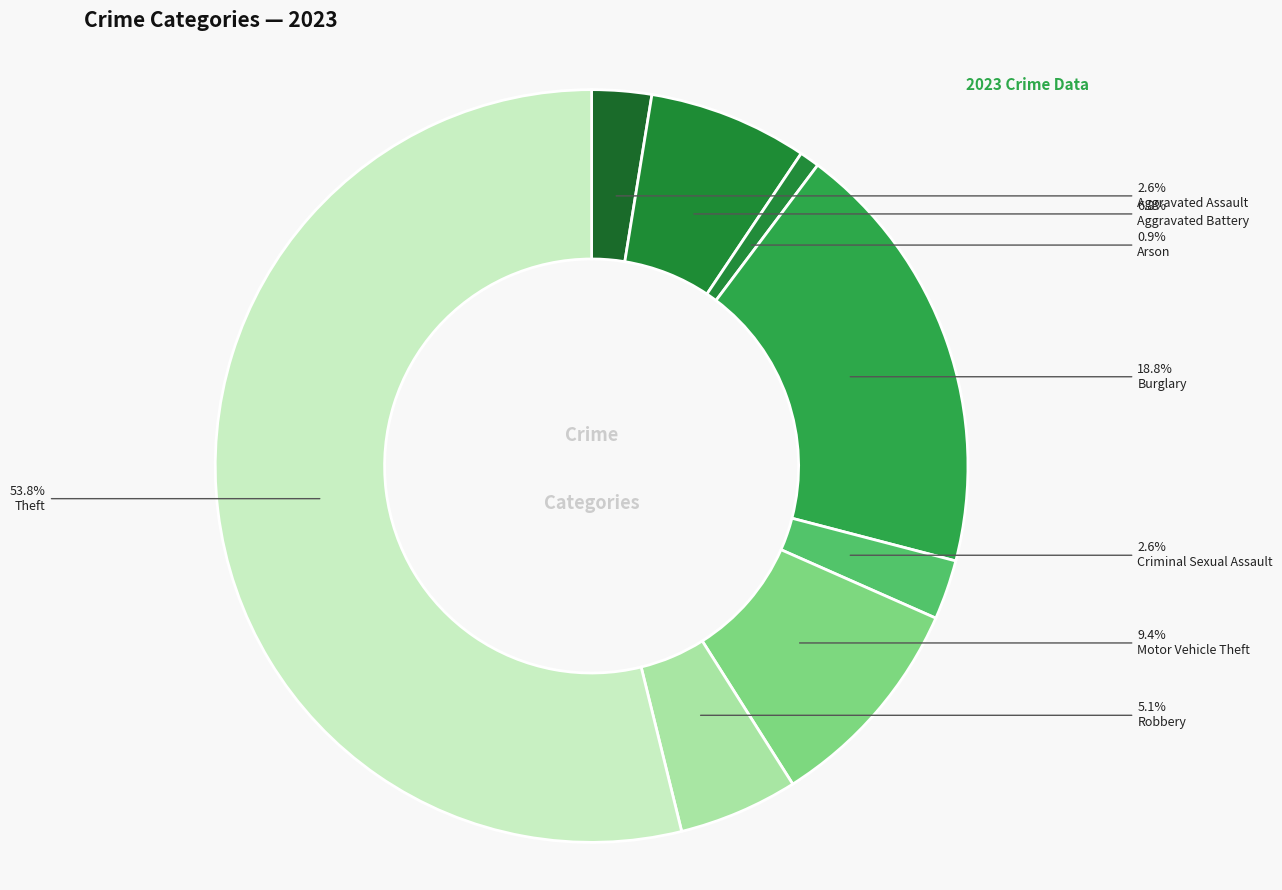

What percentage do Motor Vehicle Theft and Criminal Sexual Assault together represent?

12.0%